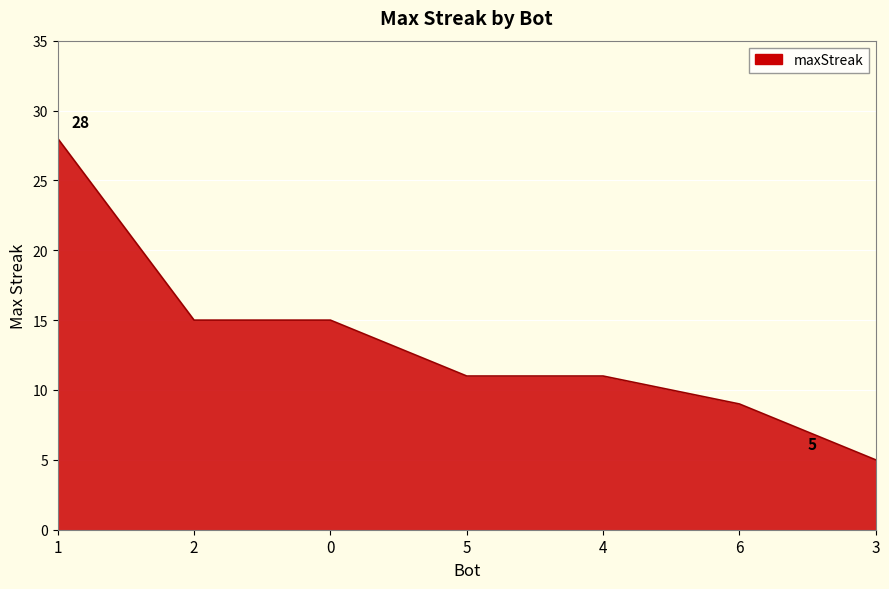

At which category does the chart reach its minimum across all series?

3